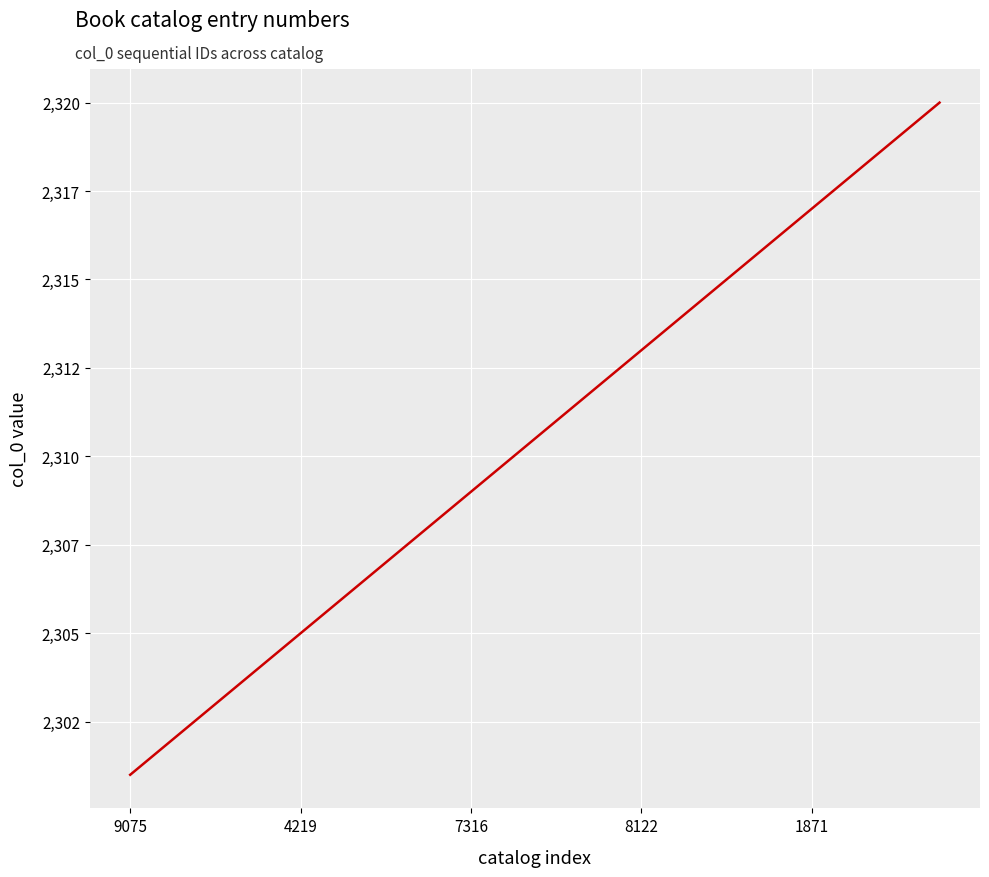

True or false: the data has more than 0 interior local peaks.

False